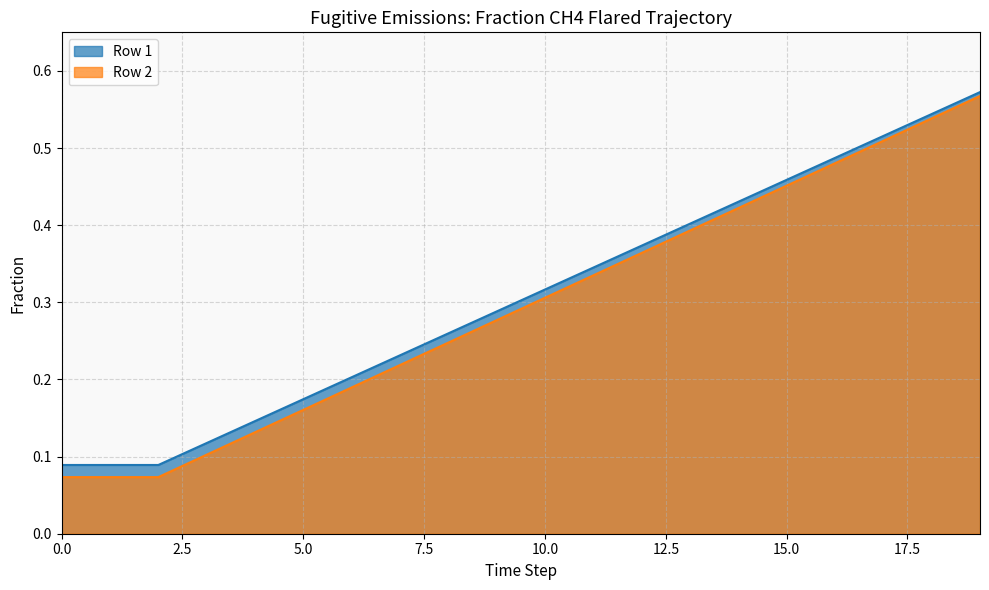

What is the value of the Row 1 point at the 15th from the left?

0.4